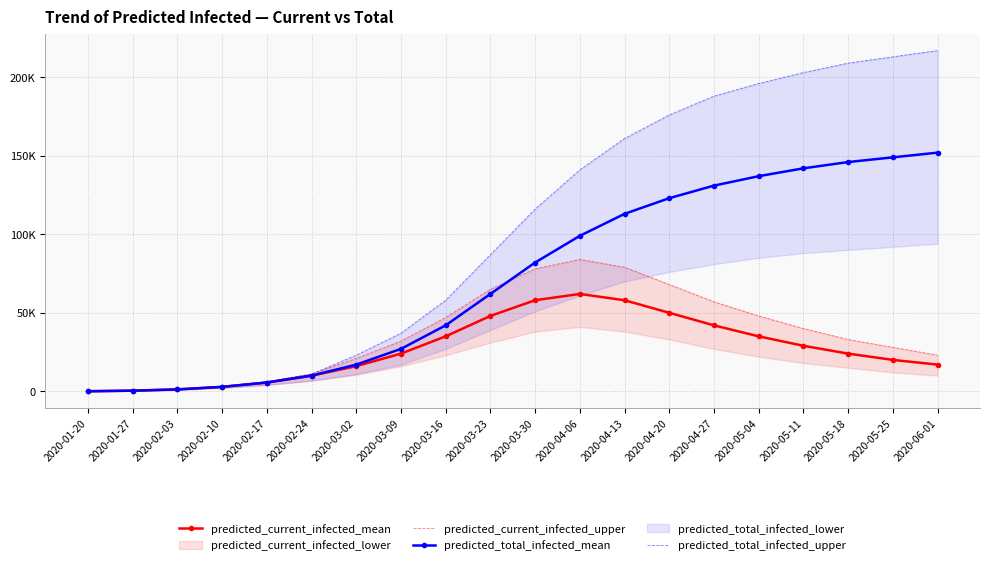

How many data points in predicted_total_infected_mean are less than 82000?

10